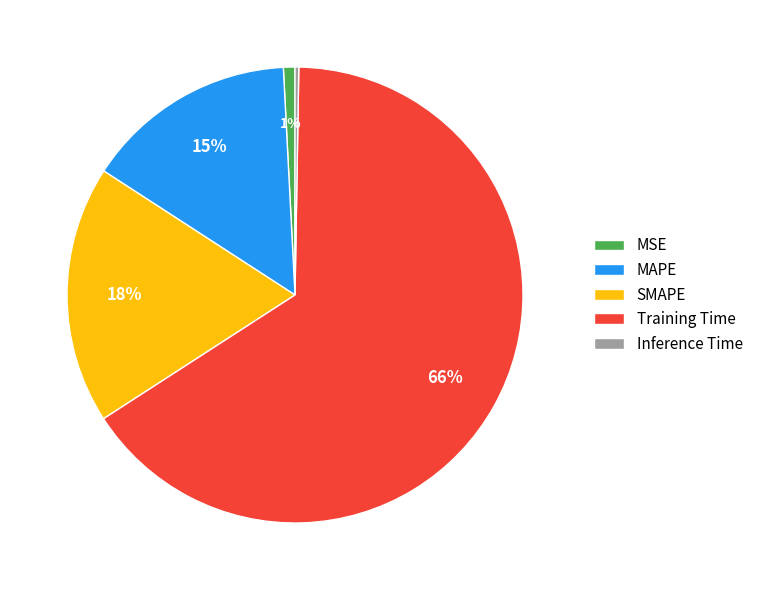

The SMAPE slice represents 6% of the pie. True or false?

False